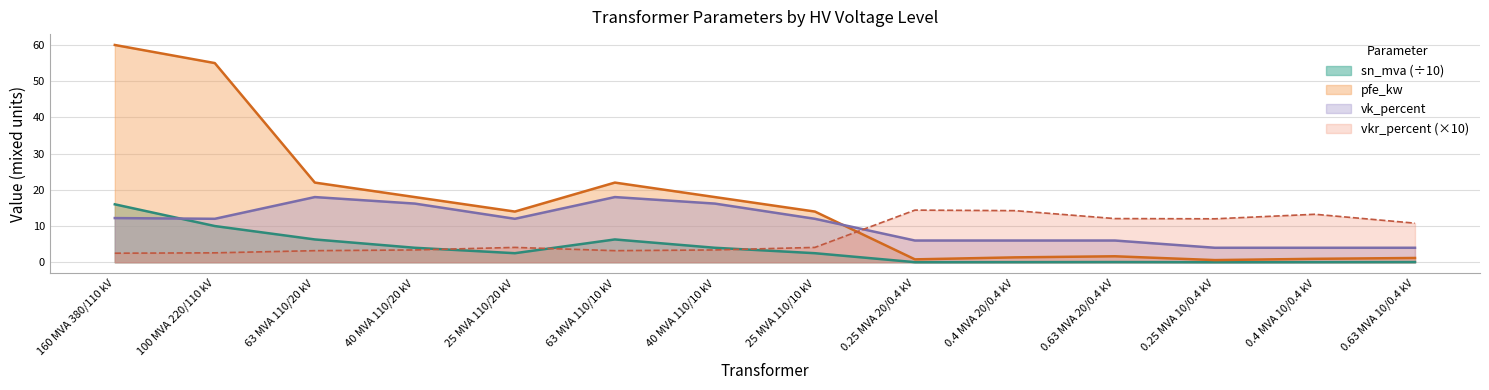

Reading right to left, transcribe all the data shown in this chart.

pfe_kw: 0.63 MVA 10/0.4 kV=1.2	0.4 MVA 10/0.4 kV=0.9	0.25 MVA 10/0.4 kV=0.6	0.63 MVA 20/0.4 kV=1.6	0.4 MVA 20/0.4 kV=1.4	0.25 MVA 20/0.4 kV=0.8	25 MVA 110/10 kV=14.0	40 MVA 110/10 kV=18.0	63 MVA 110/10 kV=22.0	25 MVA 110/20 kV=14.0	40 MVA 110/20 kV=18.0	63 MVA 110/20 kV=22.0	100 MVA 220/110 kV=55.0	160 MVA 380/110 kV=60.0
vkr_percent: 0.63 MVA 10/0.4 kV=10.8	0.4 MVA 10/0.4 kV=13.2	0.25 MVA 10/0.4 kV=12.0	0.63 MVA 20/0.4 kV=12.1	0.4 MVA 20/0.4 kV=14.2	0.25 MVA 20/0.4 kV=14.4	25 MVA 110/10 kV=4.1	40 MVA 110/10 kV=3.4	63 MVA 110/10 kV=3.2	25 MVA 110/20 kV=4.1	40 MVA 110/20 kV=3.4	63 MVA 110/20 kV=3.2	100 MVA 220/110 kV=2.6	160 MVA 380/110 kV=2.5
sn_mva: 0.63 MVA 10/0.4 kV=0.1	0.4 MVA 10/0.4 kV=0.0	0.25 MVA 10/0.4 kV=0.0	0.63 MVA 20/0.4 kV=0.1	0.4 MVA 20/0.4 kV=0.0	0.25 MVA 20/0.4 kV=0.0	25 MVA 110/10 kV=2.5	40 MVA 110/10 kV=4.0	63 MVA 110/10 kV=6.3	25 MVA 110/20 kV=2.5	40 MVA 110/20 kV=4.0	63 MVA 110/20 kV=6.3	100 MVA 220/110 kV=10.0	160 MVA 380/110 kV=16.0
vk_percent: 0.63 MVA 10/0.4 kV=4.0	0.4 MVA 10/0.4 kV=4.0	0.25 MVA 10/0.4 kV=4.0	0.63 MVA 20/0.4 kV=6.0	0.4 MVA 20/0.4 kV=6.0	0.25 MVA 20/0.4 kV=6.0	25 MVA 110/10 kV=12.0	40 MVA 110/10 kV=16.2	63 MVA 110/10 kV=18.0	25 MVA 110/20 kV=12.0	40 MVA 110/20 kV=16.2	63 MVA 110/20 kV=18.0	100 MVA 220/110 kV=12.0	160 MVA 380/110 kV=12.2